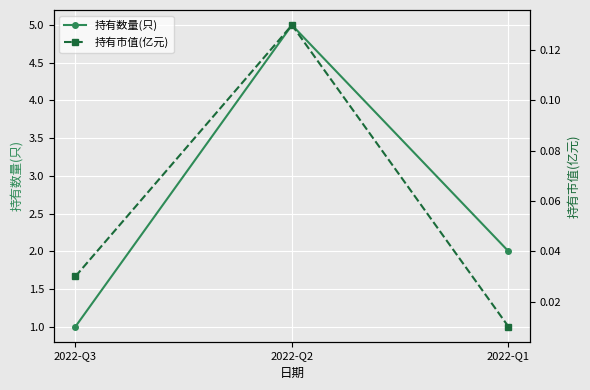

How many data points in 持有数量(只) are above 2?

1